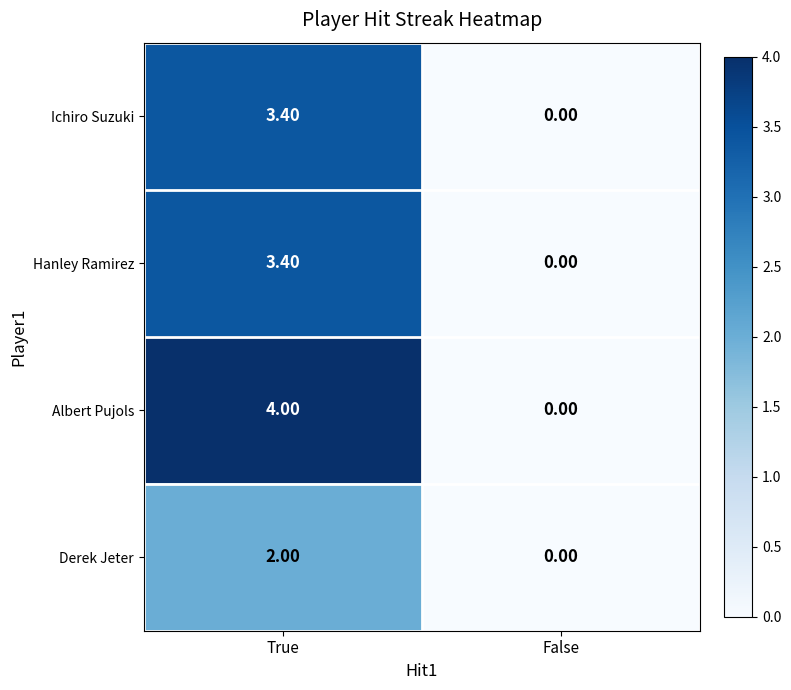

Which series has the largest total across all categories?

Albert Pujols